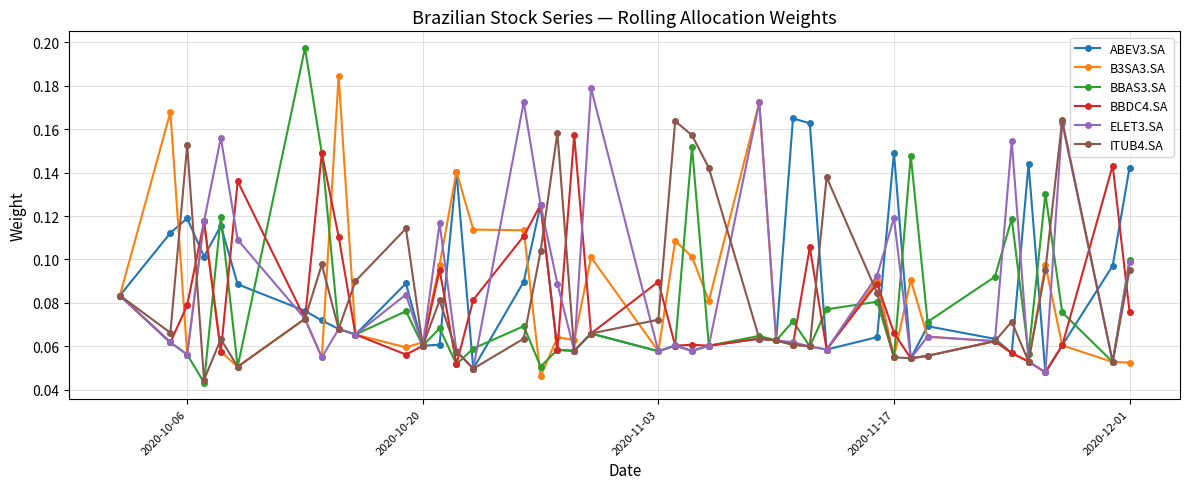

Count the ELET3.SA values in the range 0 to 1.

40